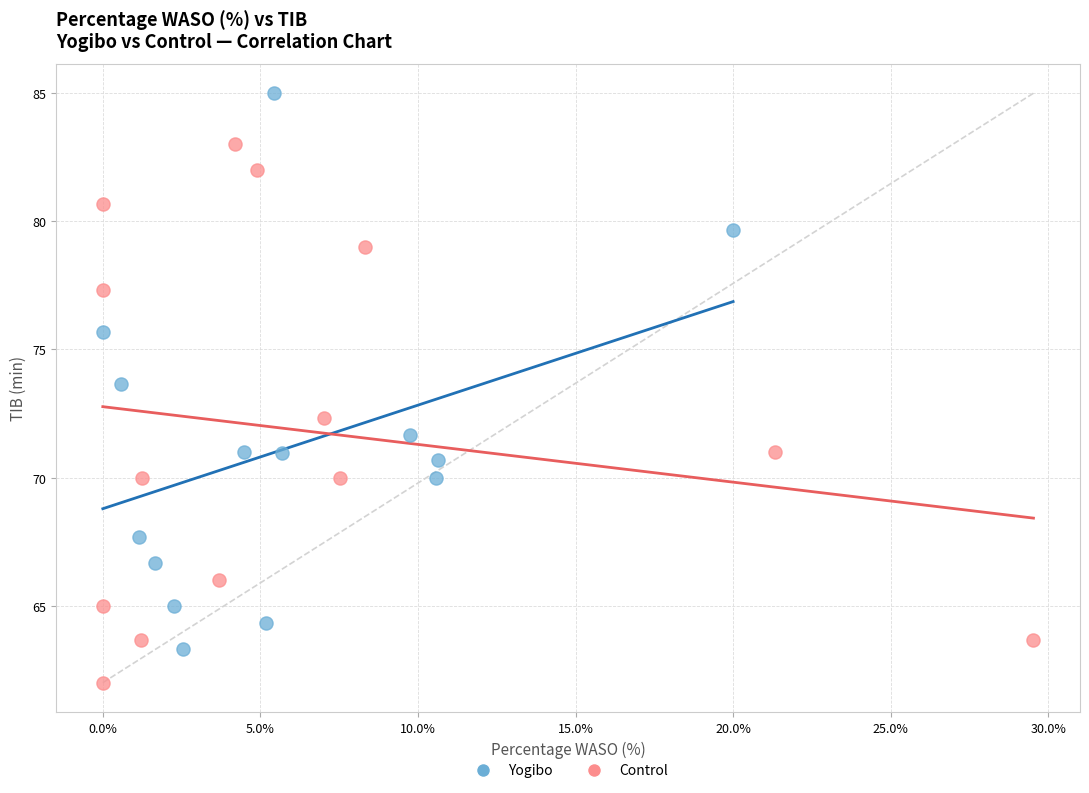

Which series reaches the minimum Y coordinate?

Control